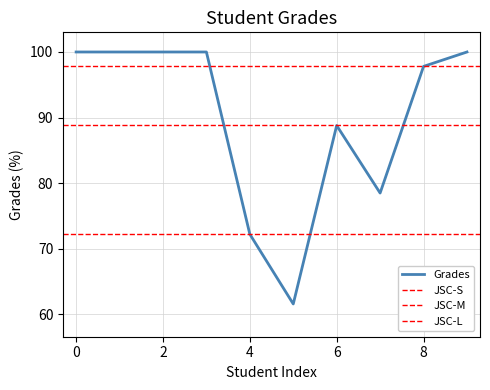

Where is the data nearest to the value 80?

7